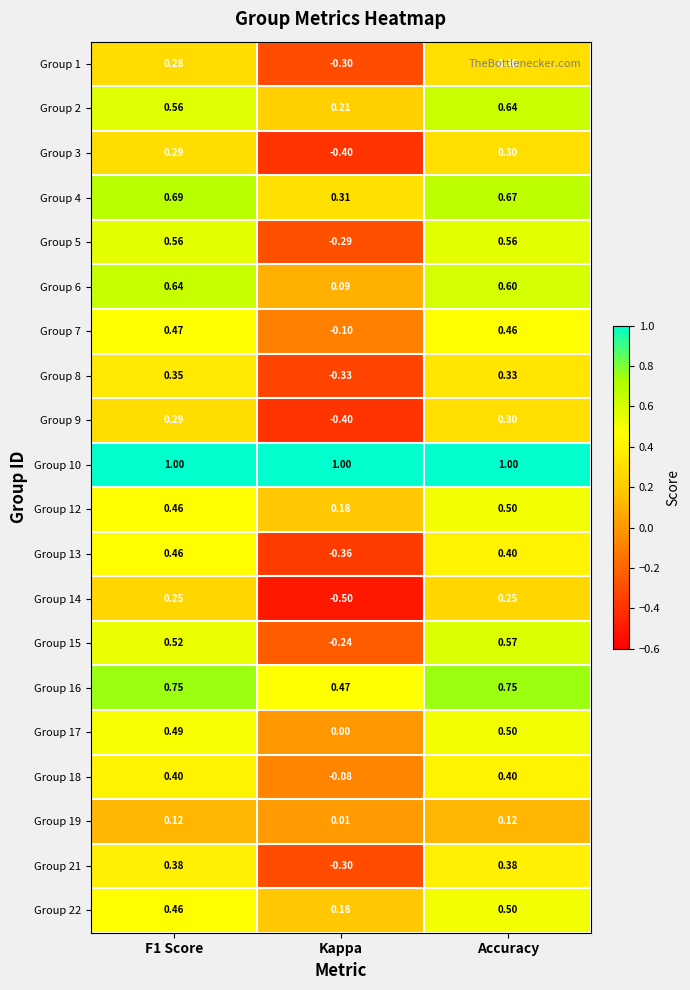

At which label is Group 4 closest to 0?

Kappa